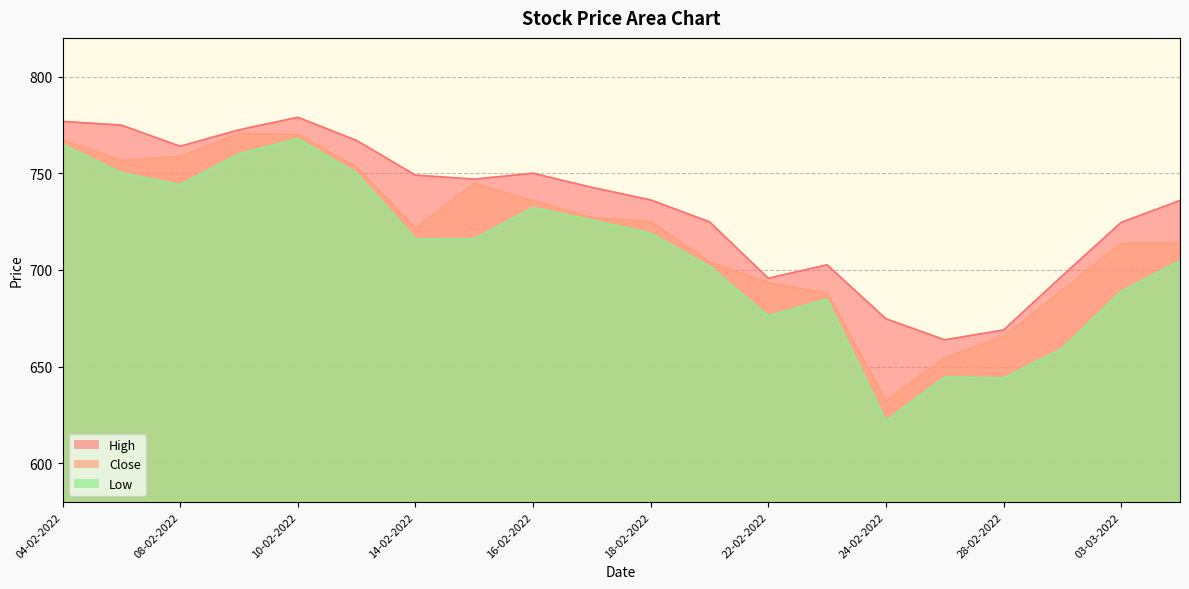

Which series has the largest range (max minus min)?

Low